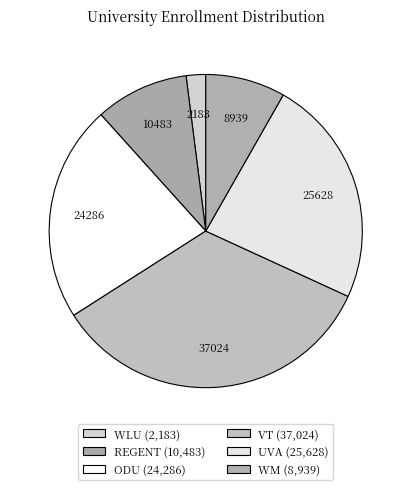

Is there a majority slice in this chart?

No